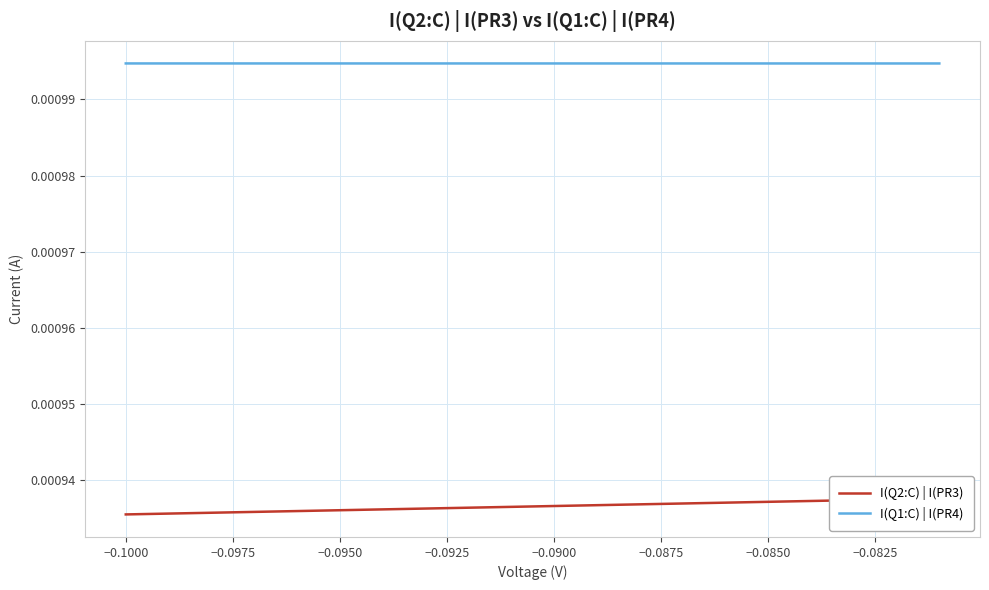

Is the value of I(Q1:C) | I(PR4) at 19 greater than the value of I(Q2:C) | I(PR3) at 19?

Yes